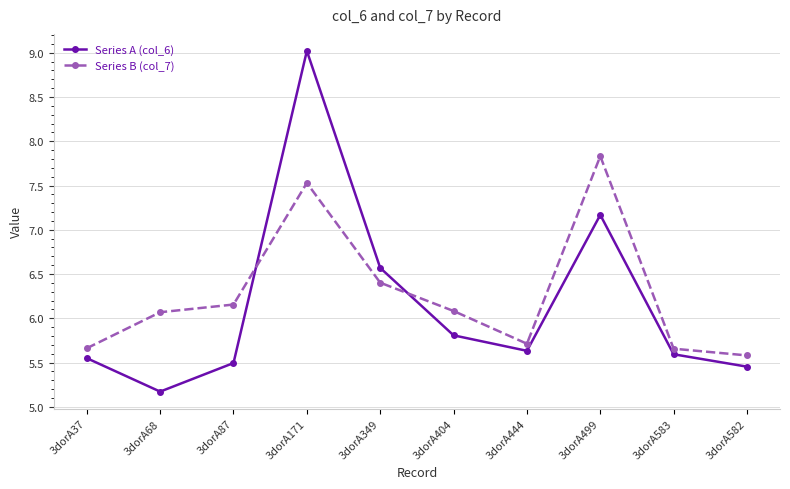

Rank the series by their average value, from lowest to highest.

Series A (col_6), Series B (col_7)